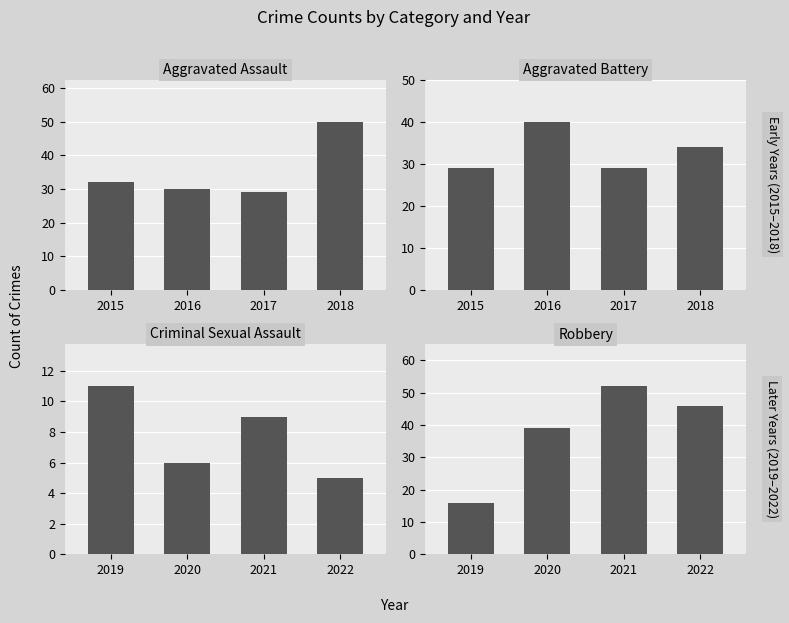

Where is Aggravated Battery nearest to the value 34?

2018